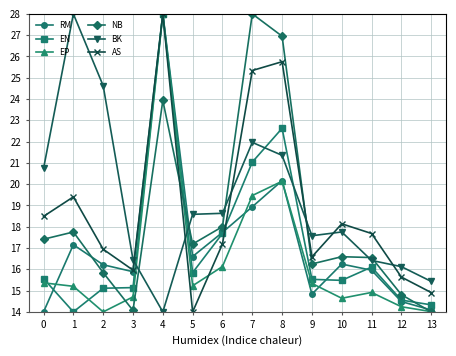

What is the approximate value of EN at 7?

21.0